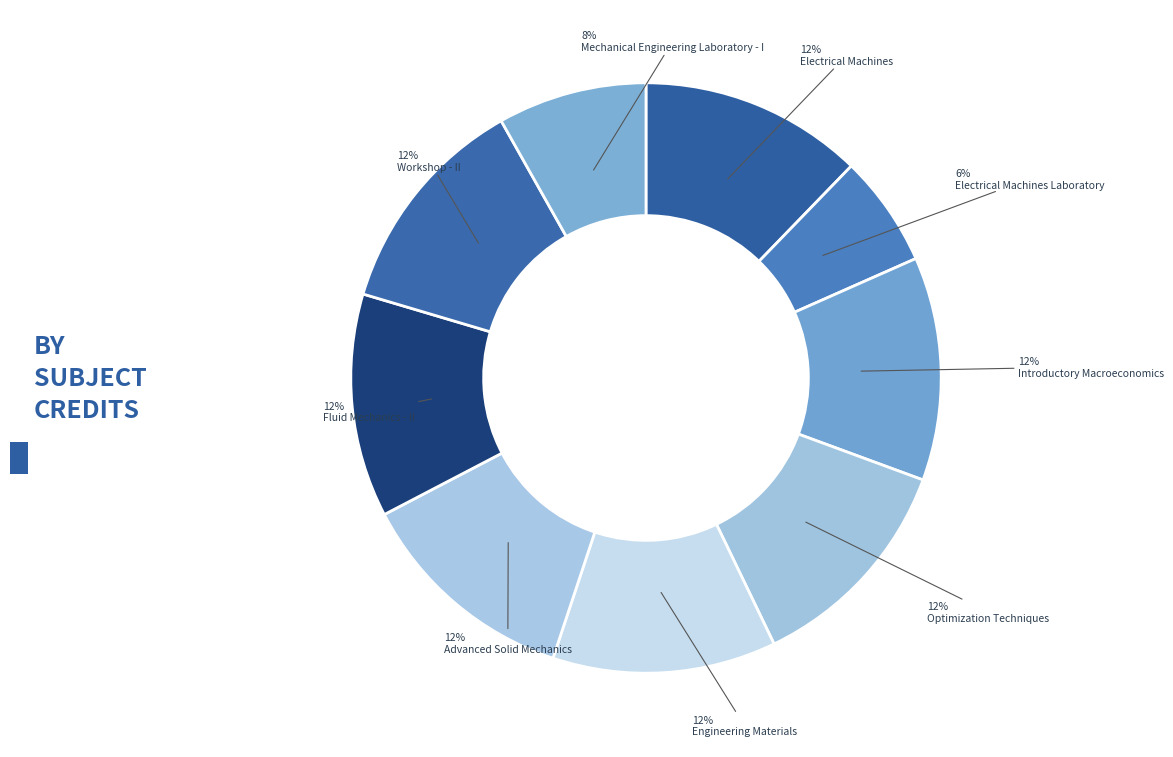

To the nearest percent, what is the combined percentage of Workshop - II and Electrical Machines?

24%